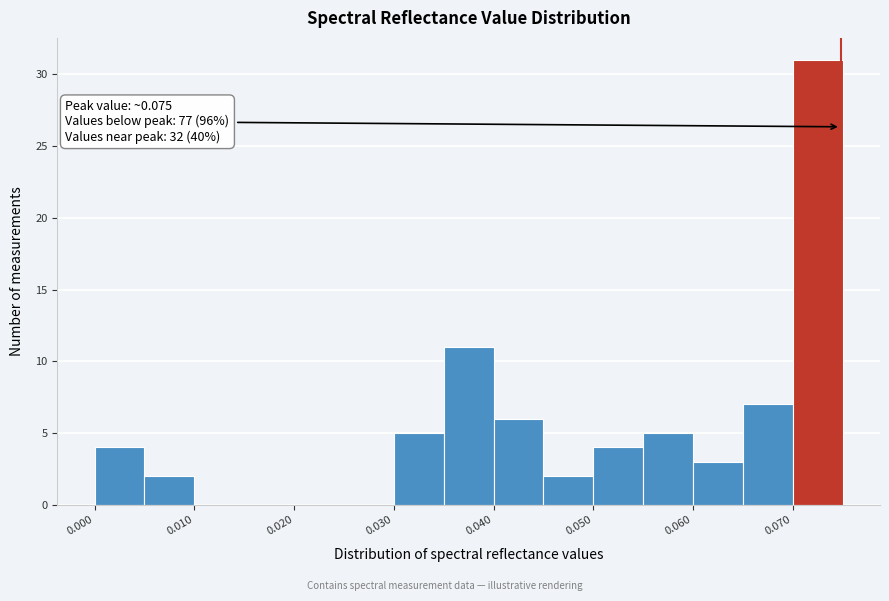

Read against the x-axis, roughly where is the centre of the tallest bar?

0.072